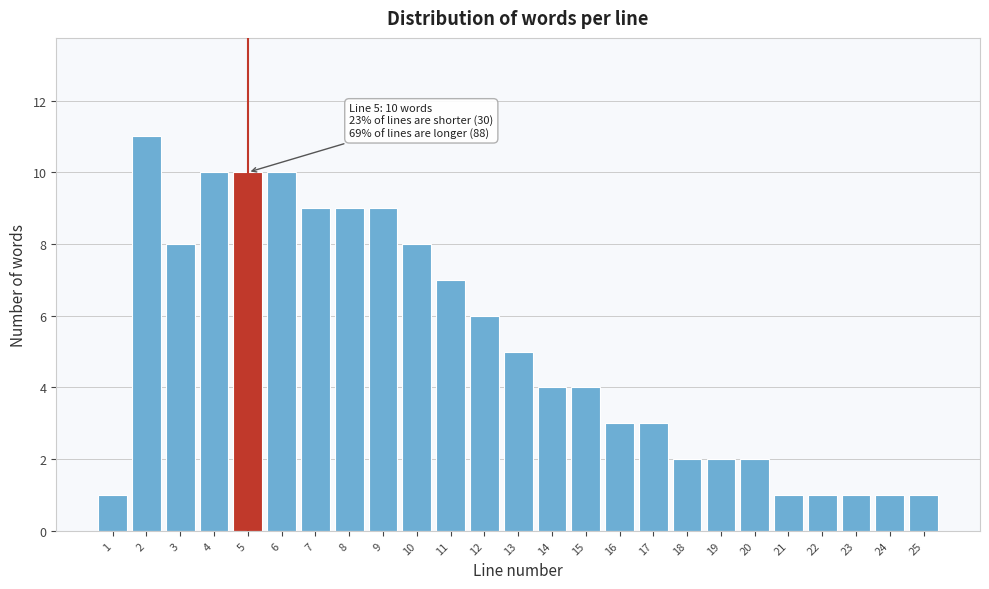

Reading left to right, list all the values displayed in this chart.

1=1	2=11	3=8	4=10	5=10	6=10	7=9	8=9	9=9	10=8	11=7	12=6	13=5	14=4	15=4	16=3	17=3	18=2	19=2	20=2	21=1	22=1	23=1	24=1	25=1